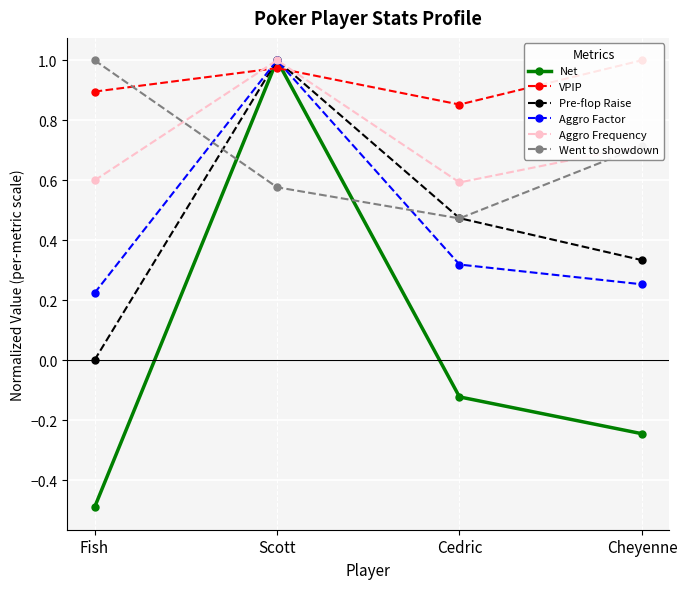

What value does the Aggro Factor series have at Fish?

0.2